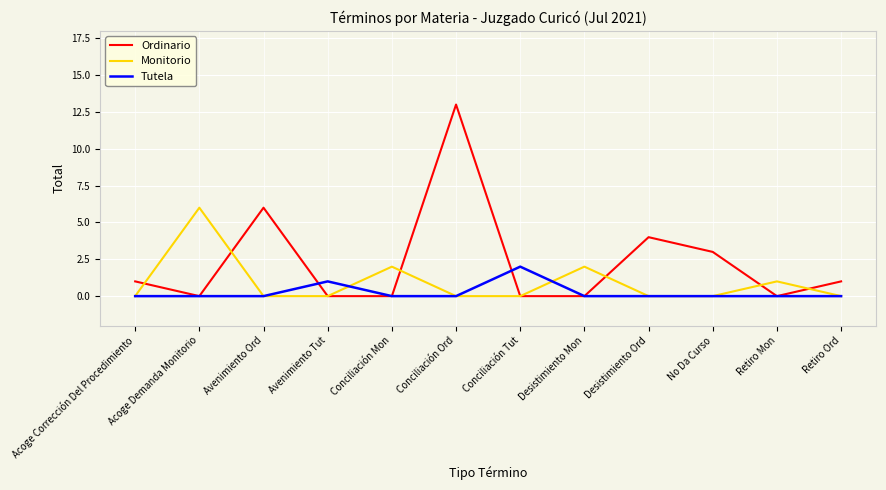

Is it true that Monitorio equals 3 at Conciliación Mon?

False